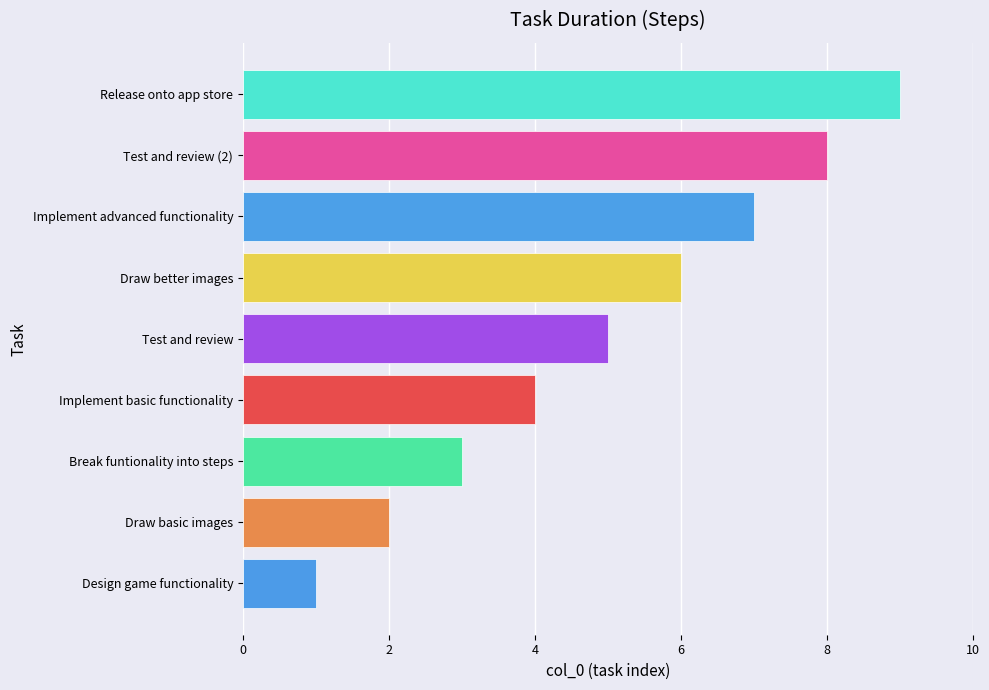

What value does the data have at Test and review (2)?

8